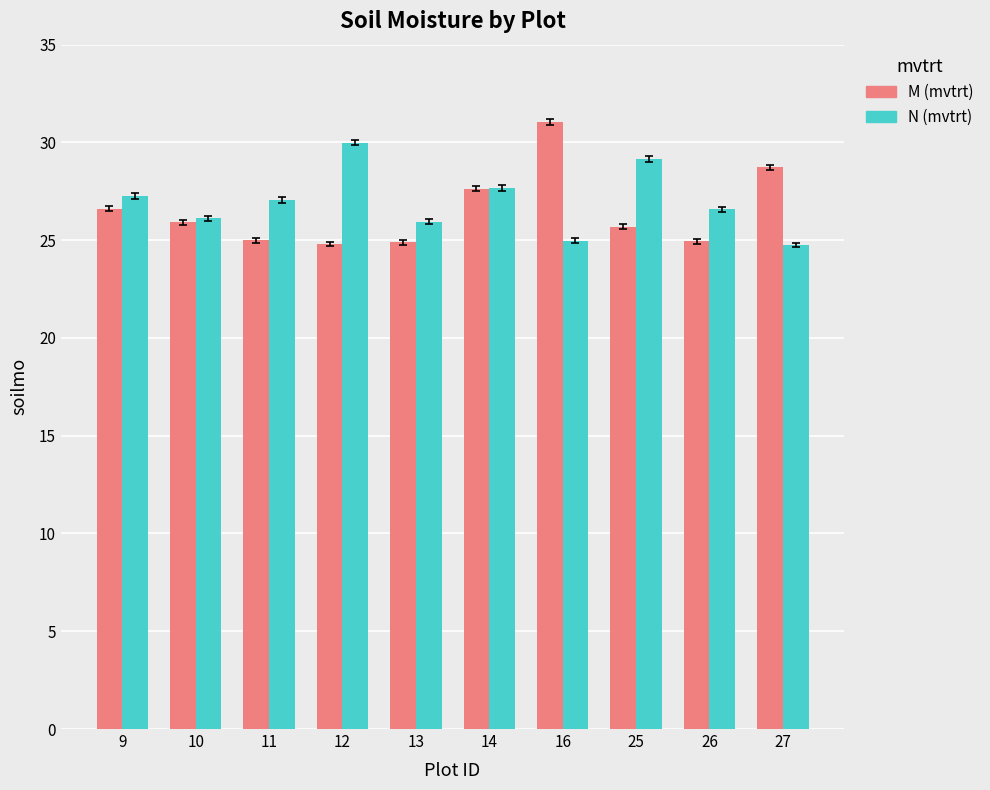

How many bars are there in each group?

2